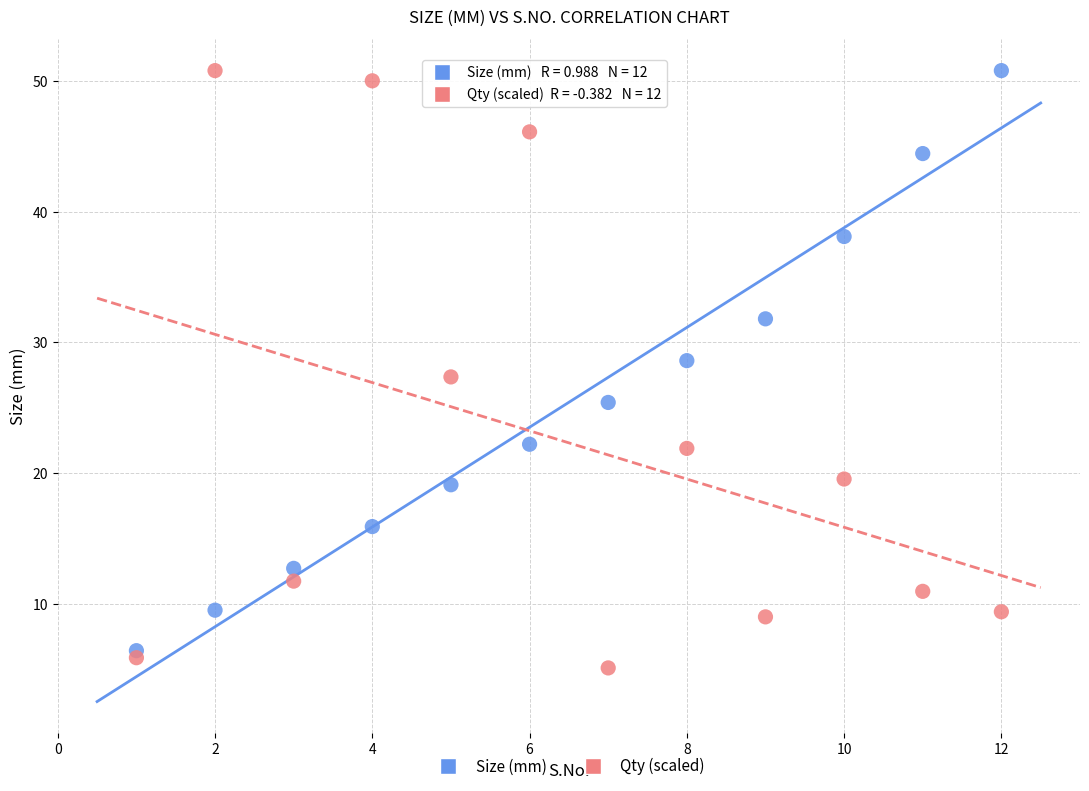

What is the X range (max minus min) for the scatter plot?

11.0